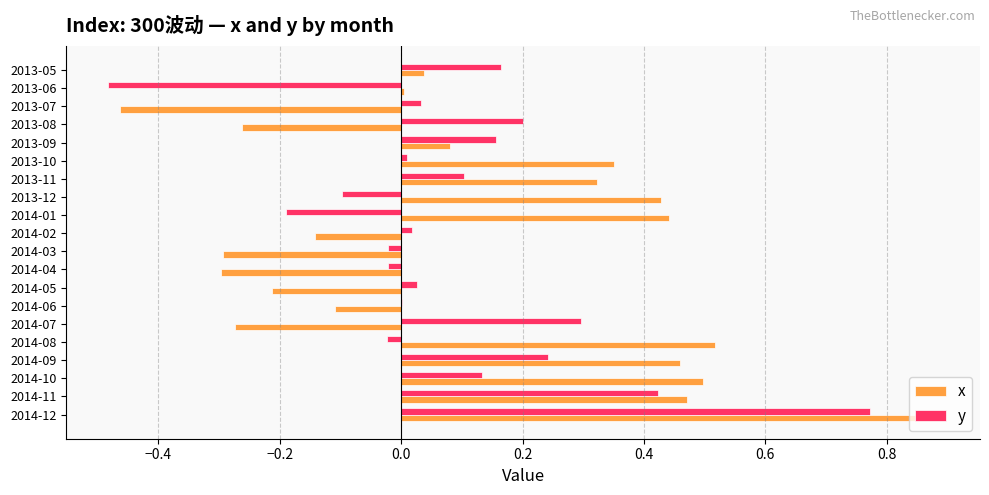

Between 2013-05 and 2014-02, which series saw the biggest shift?

x